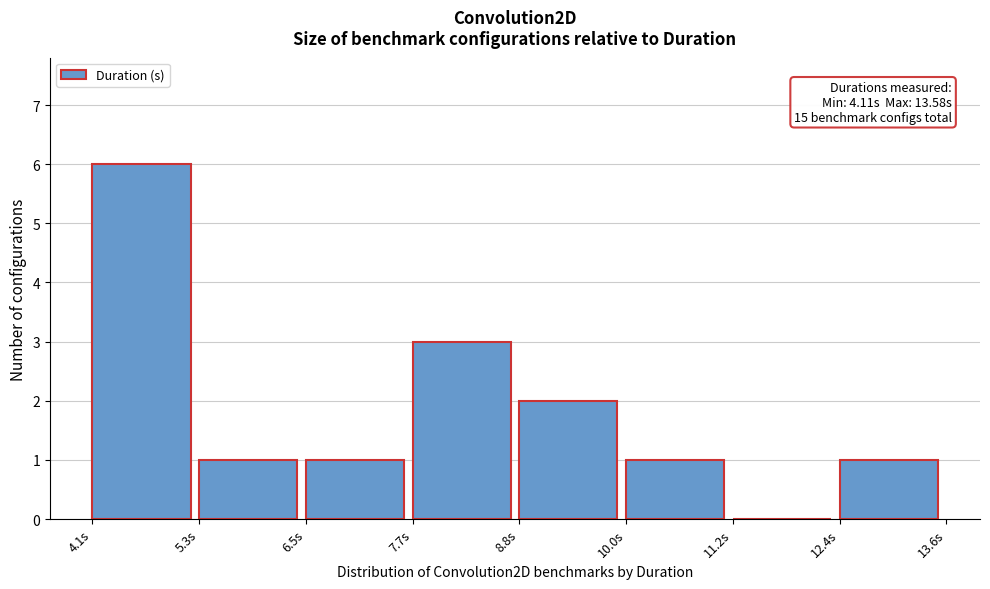

Which range on the x-axis has the tallest bar?

4.2 to 5.2